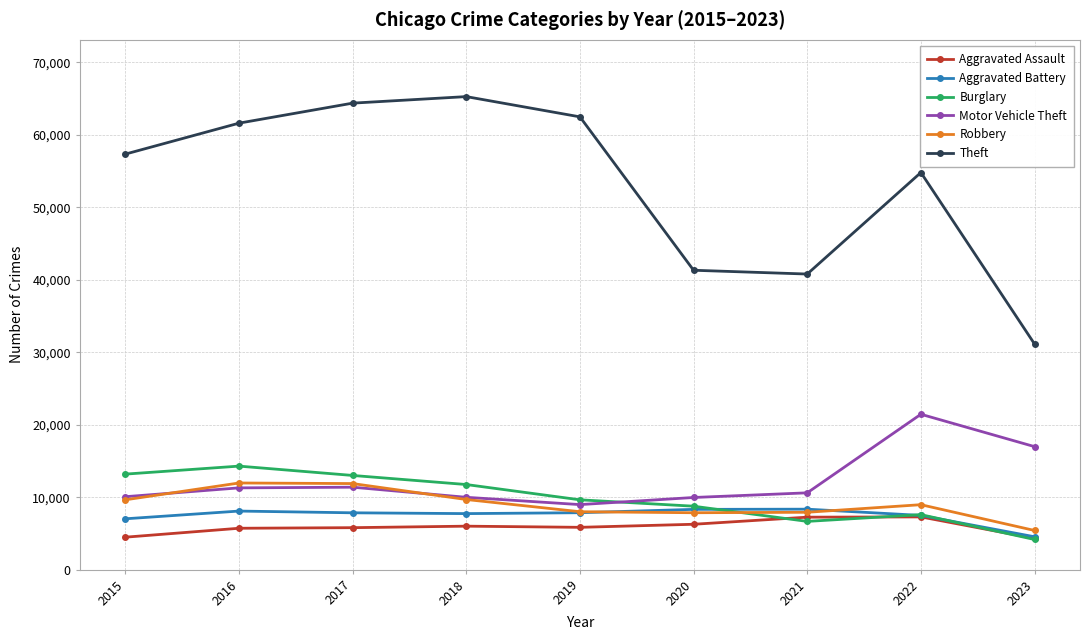

Rank the series by their maximum value, from highest to lowest.

Theft, Motor Vehicle Theft, Burglary, Robbery, Aggravated Battery, Aggravated Assault